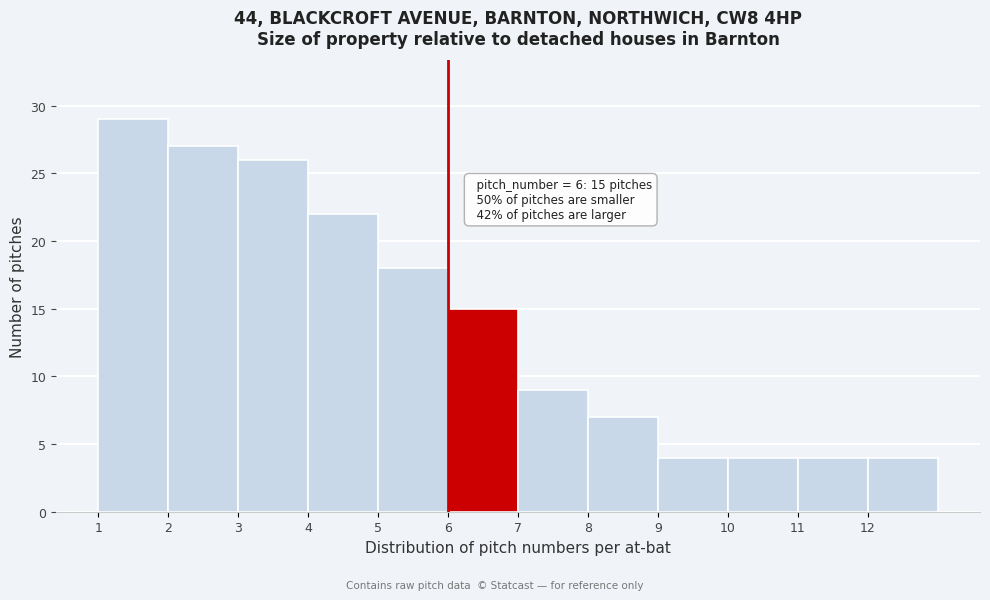

Which range on the x-axis has the tallest bar?

1 to 2